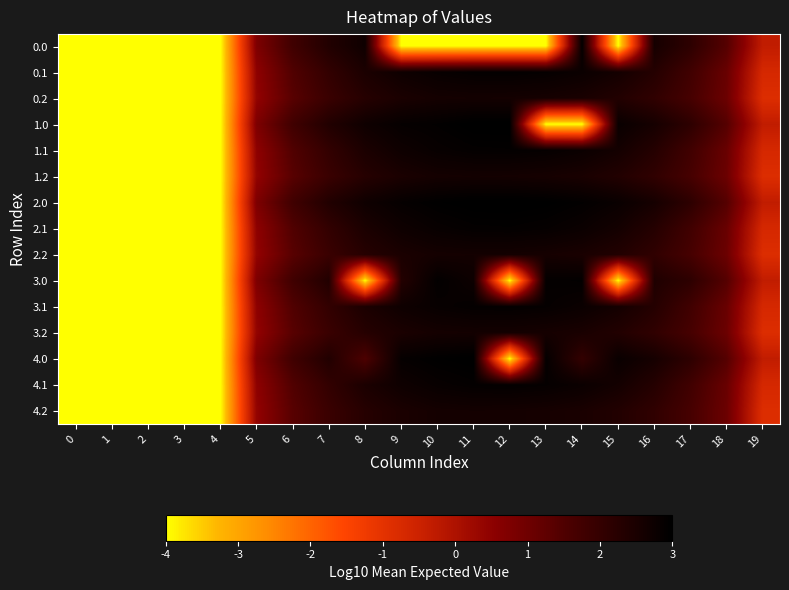

Which series has the largest range (max minus min)?

1.0